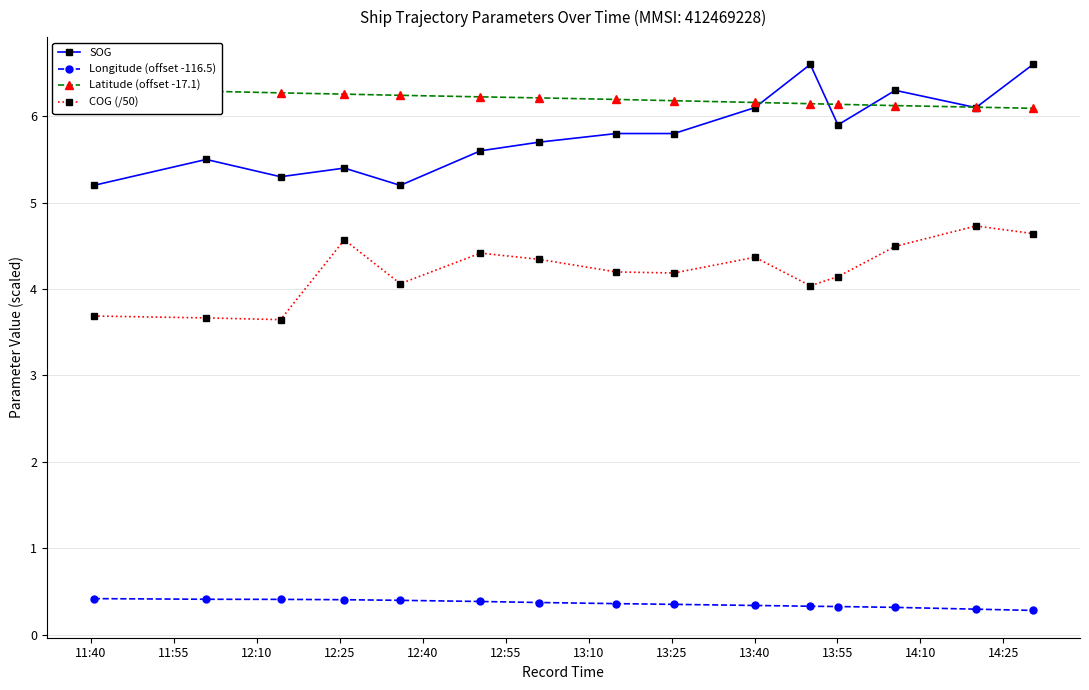

What is the value of the SOG point at the 7th from the left?

5.7